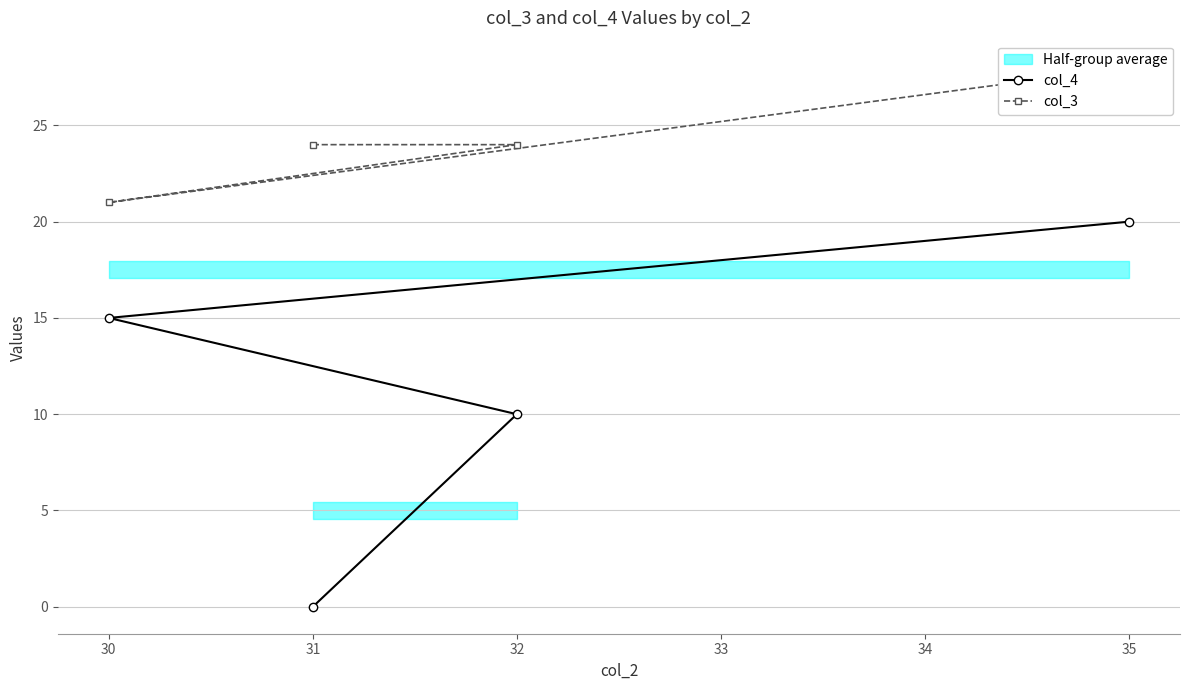

Is it true that col_4 equals 22 at 31?

False